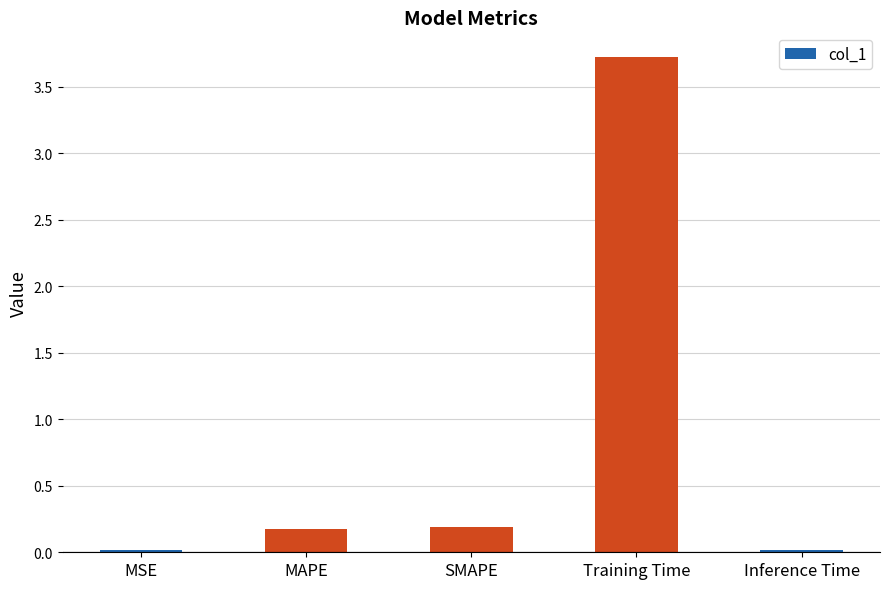

What is the change in value from MSE to MAPE?

+0.2